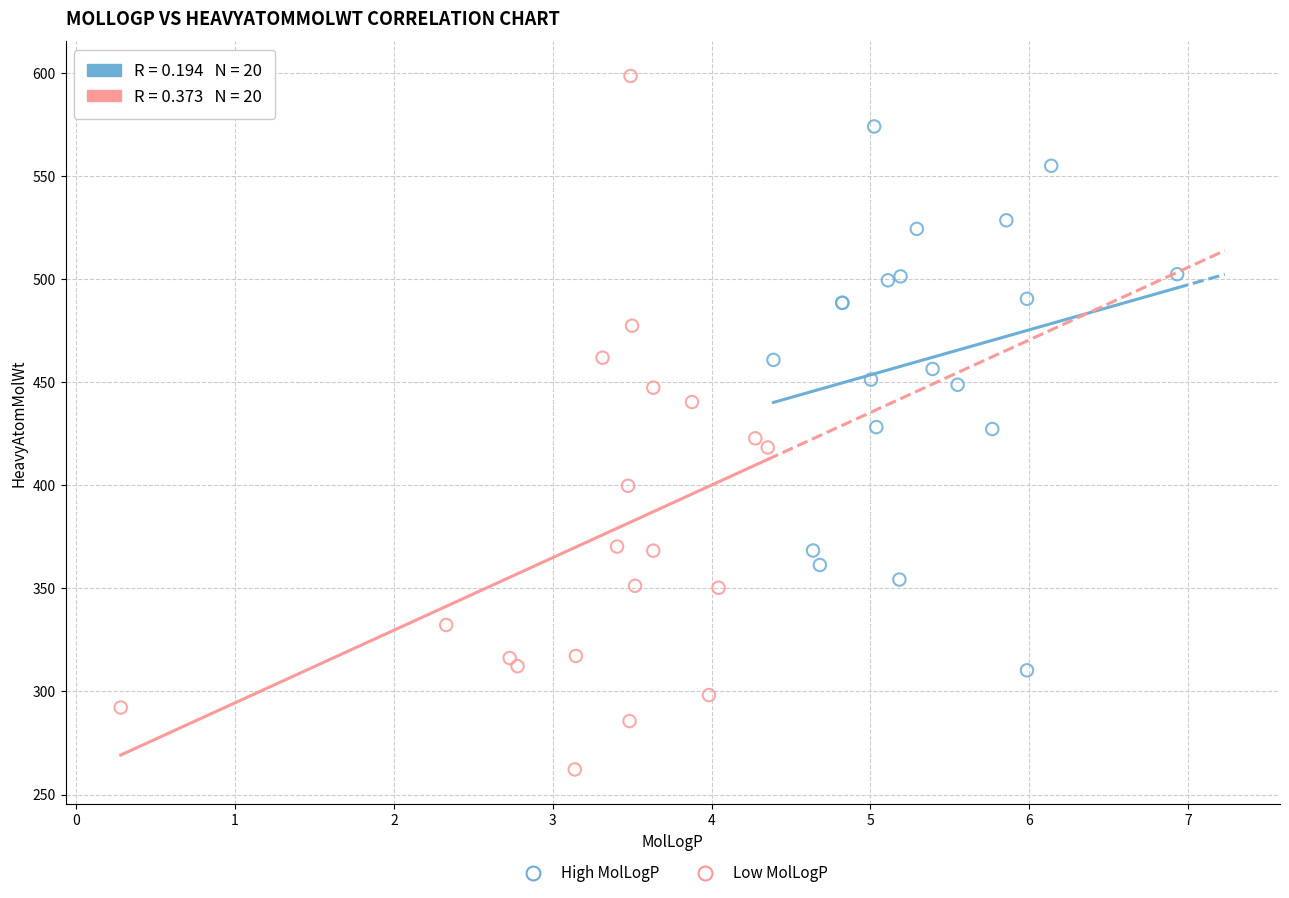

Which series contains the lowest Y value?

Low MolLogP